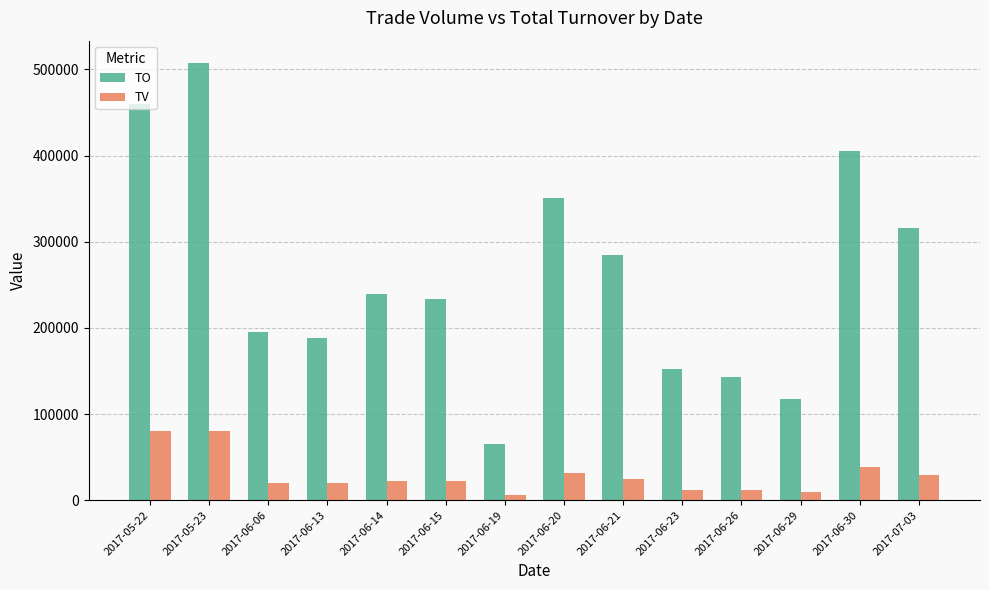

Is the value of TO at 2017-06-26 greater than the value of TV at 2017-06-29?

Yes